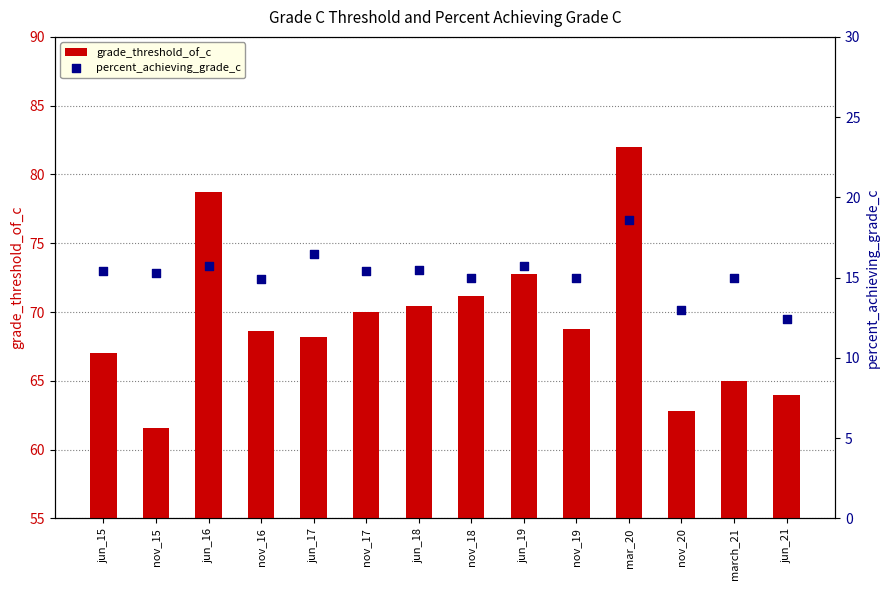

Which series has the largest total across all categories?

grade_threshold_of_c